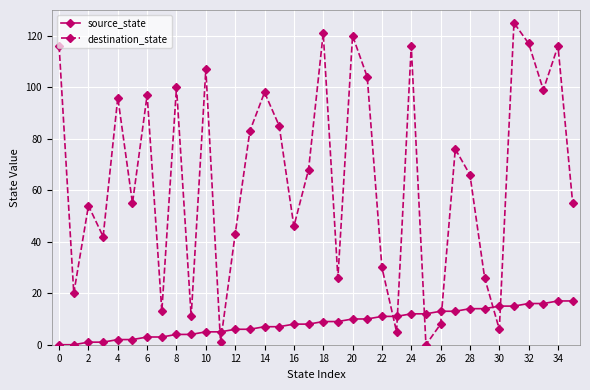

What is the highest value of the destination_state series?

125